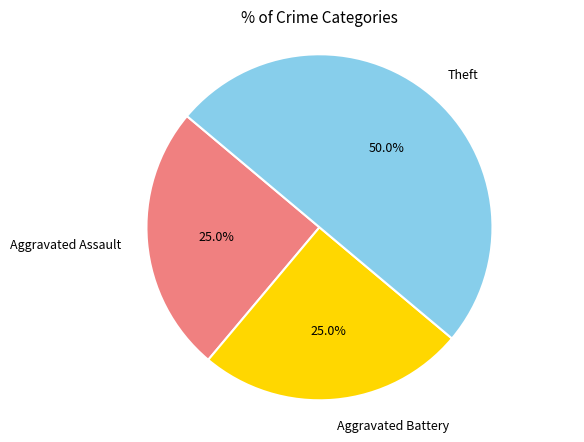

What is the ratio of the value at Aggravated Assault to the value at Theft?

0.5